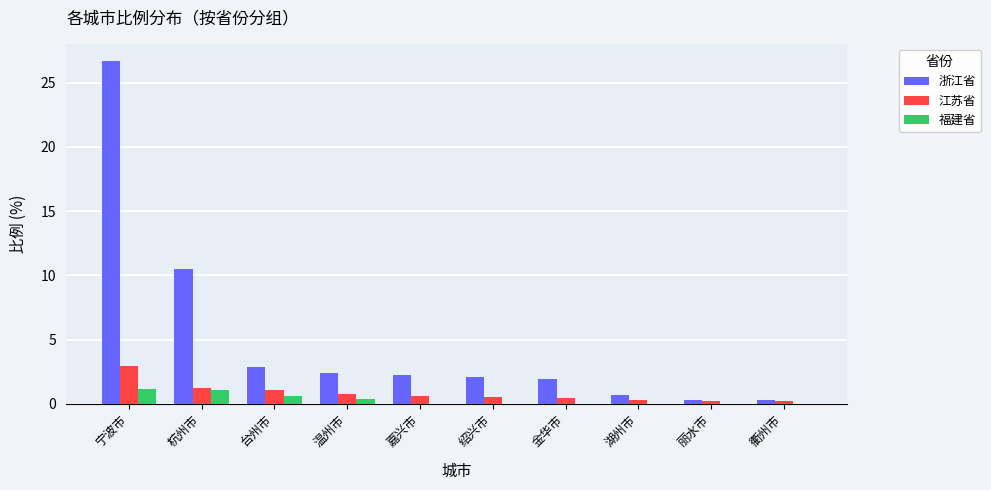

The value of 福建省 at 杭州市 is 1.1. True or false?

True